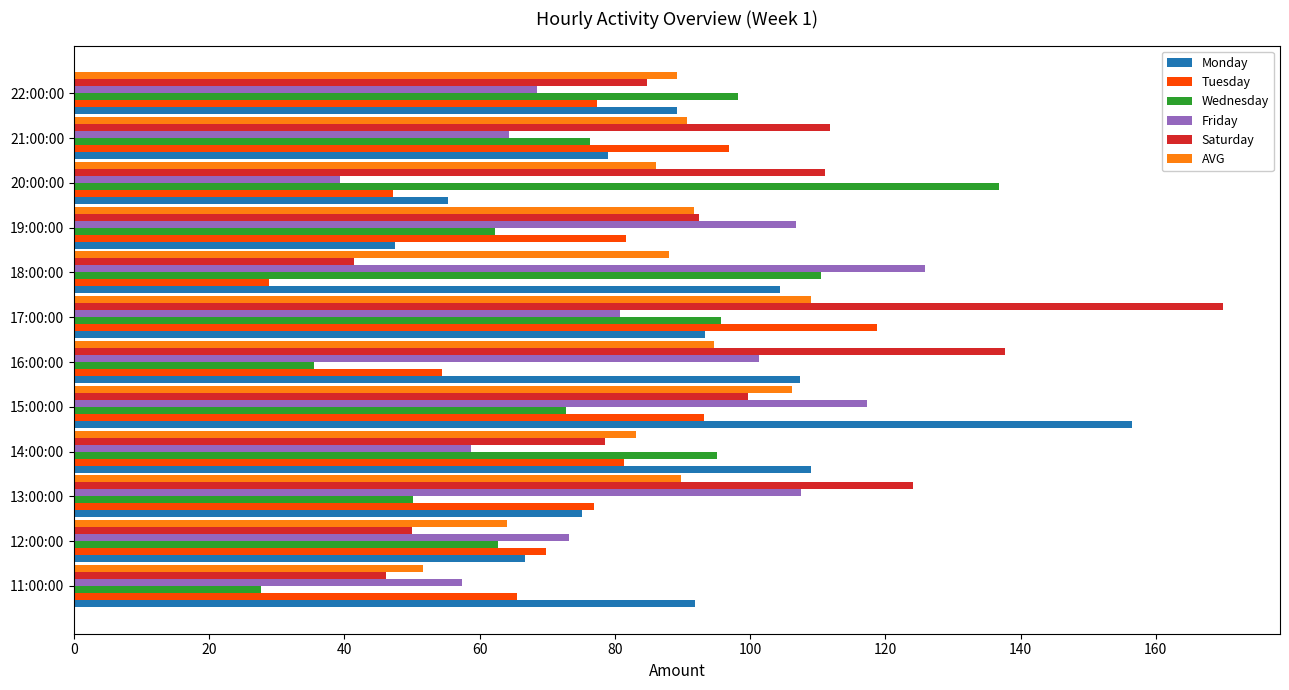

At 20:00:00, list the series in order from largest to smallest.

Wednesday, Saturday, AVG, Monday, Tuesday, Friday